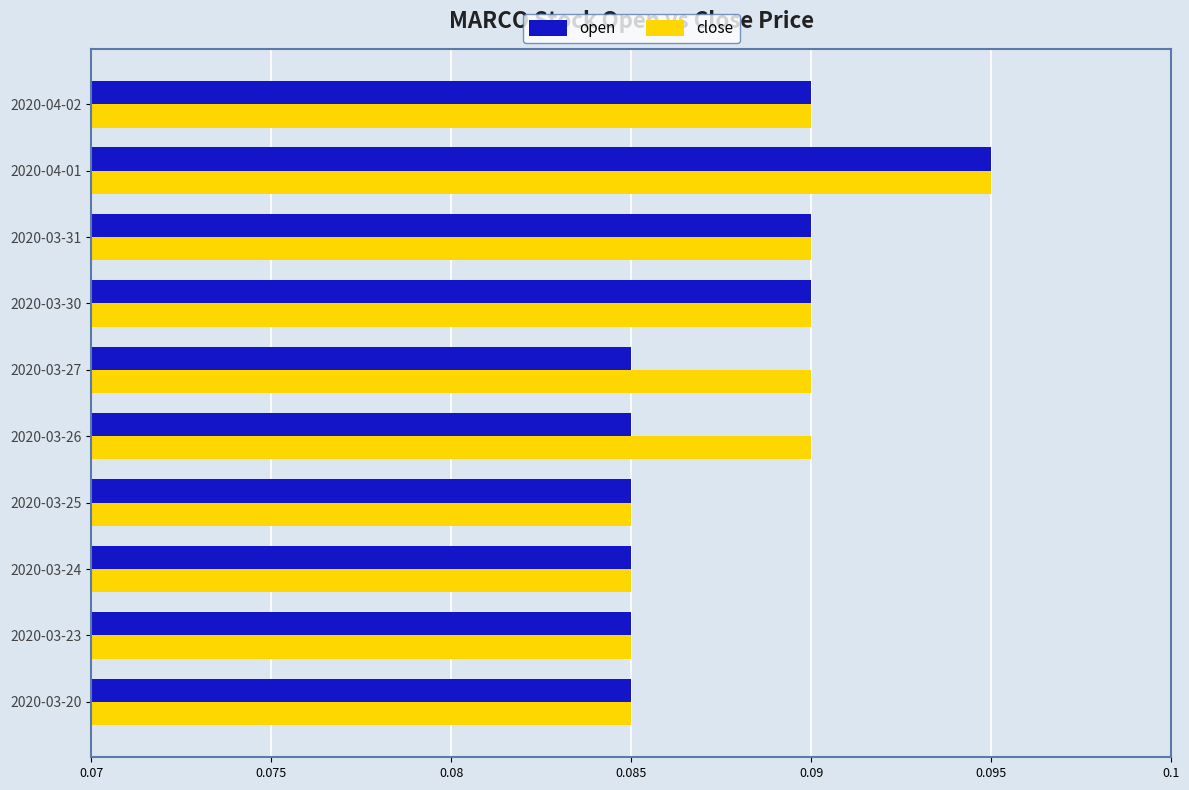

Is the value of open at 2020-04-01 greater than the value of close at 2020-04-02?

Yes